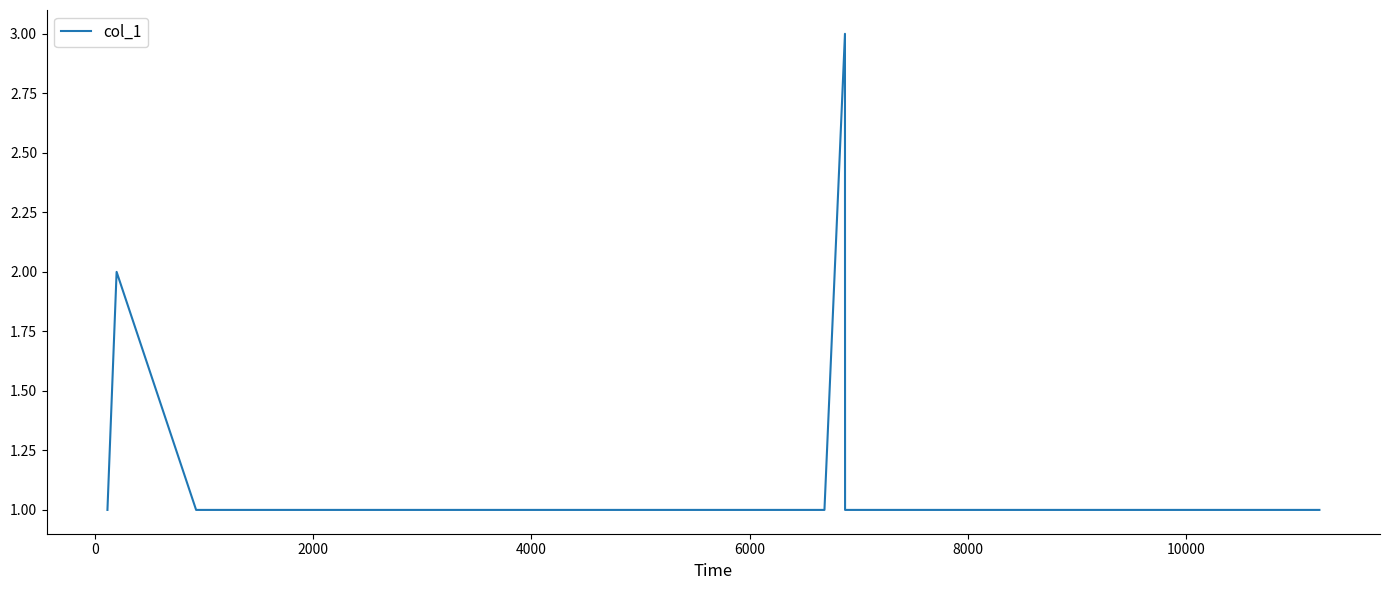

What is the maximum value shown in the chart?

3